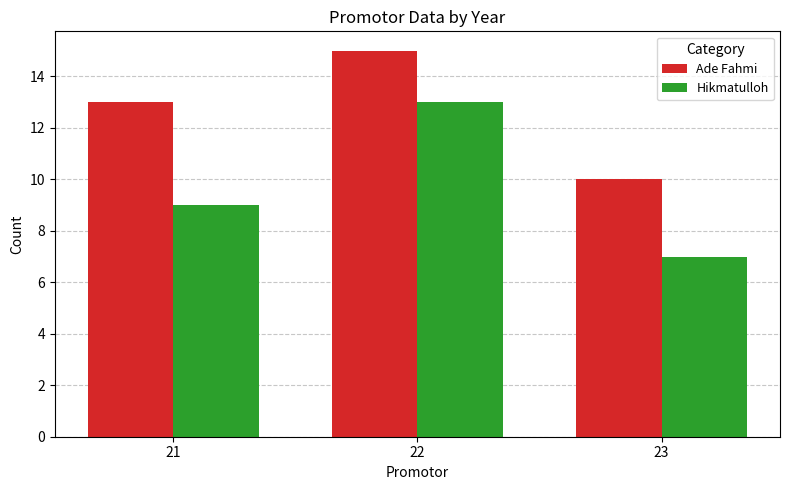

What is the difference between the Ade Fahmi values at 21 and 23?

3